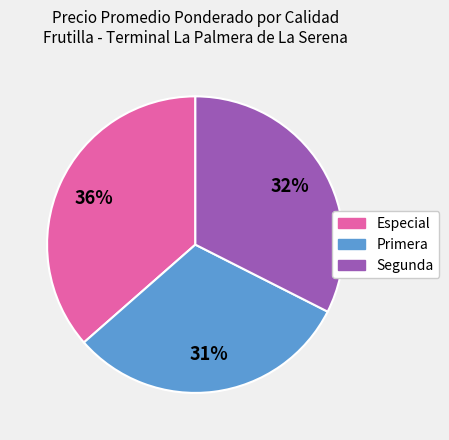

Is it true that Especial is 36% of the pie?

True